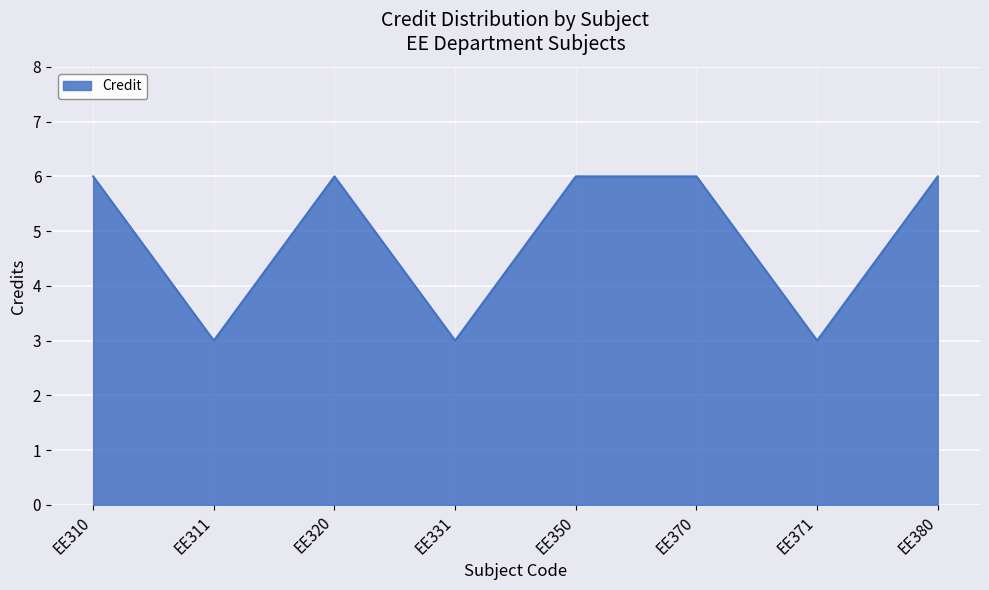

Read the value at EE320.

6